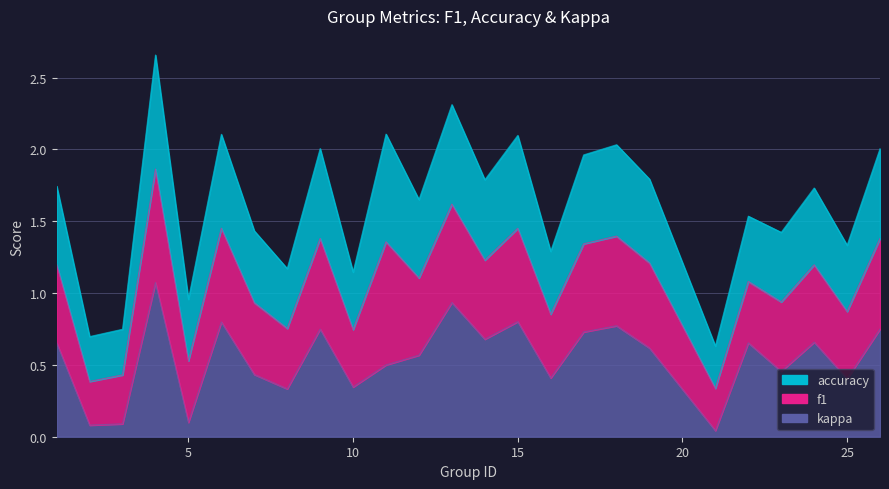

Which category has the lowest value in the kappa series?

21